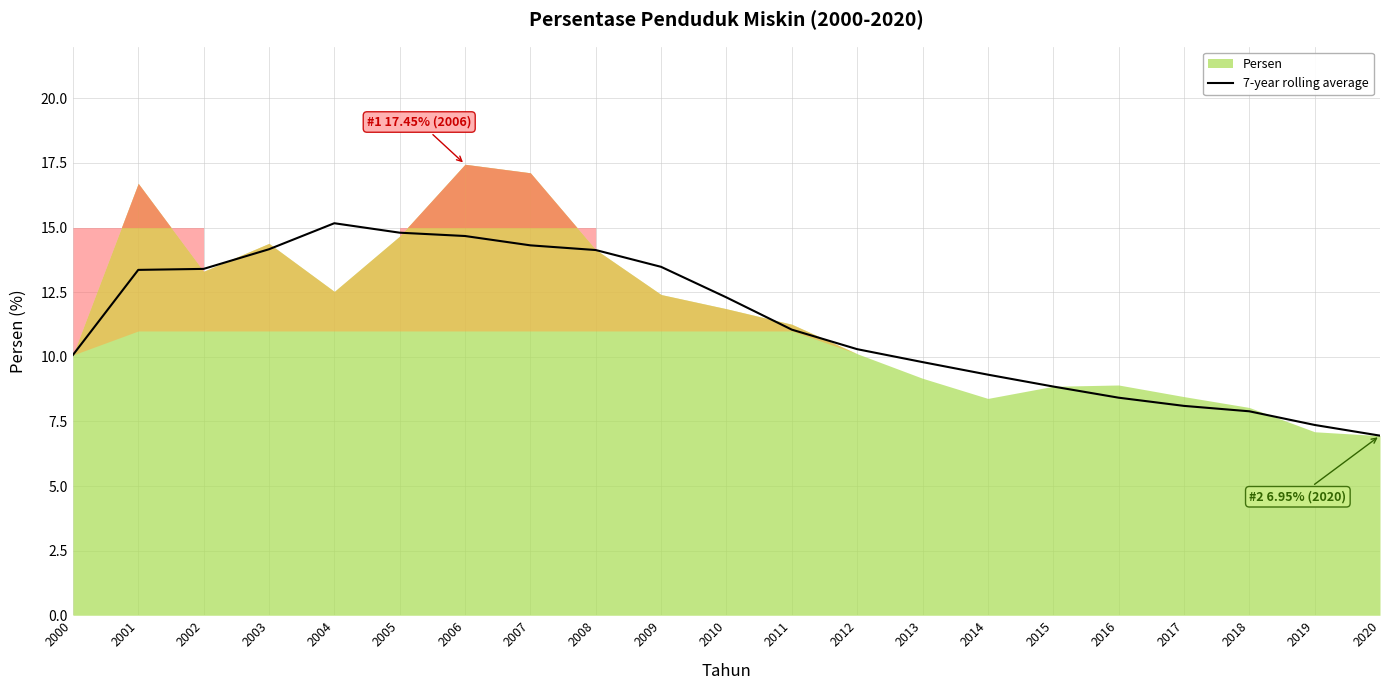

The 7-year rolling average series shows 9.3 at 2014. True or false?

True